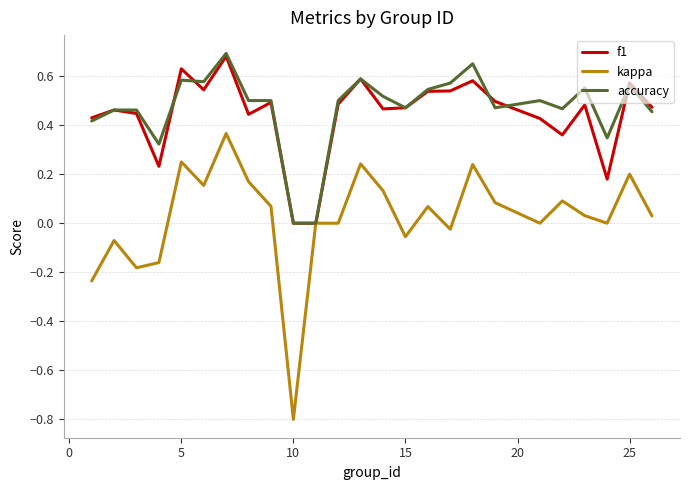

What is the smallest value displayed?

-0.8